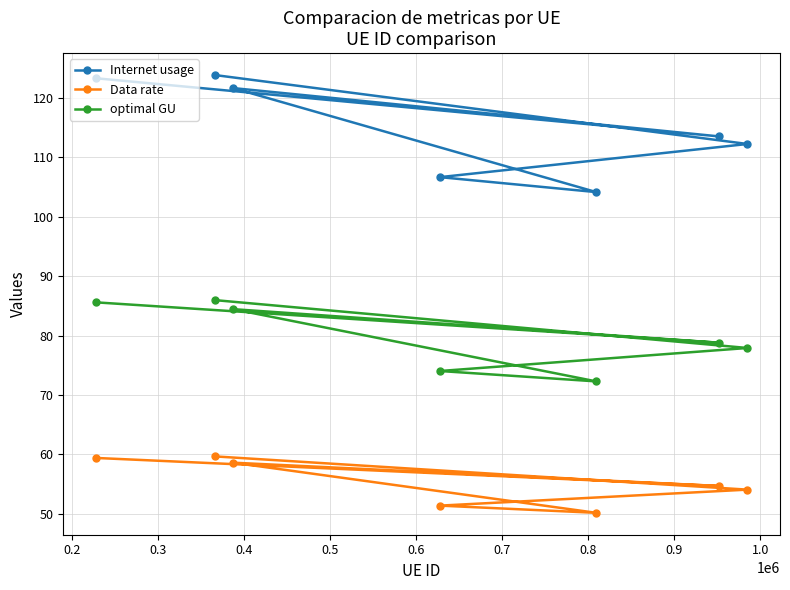

List the series in order of their peak value, highest first.

Internet usage, optimal GU, Data rate